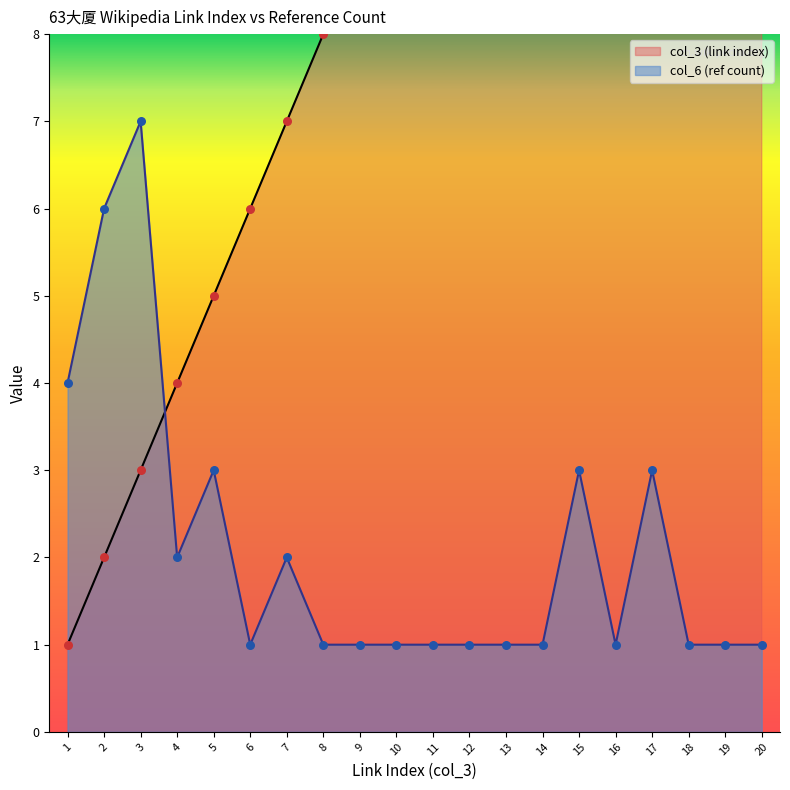

Which series reaches the minimum Y coordinate?

col_3 (link index)